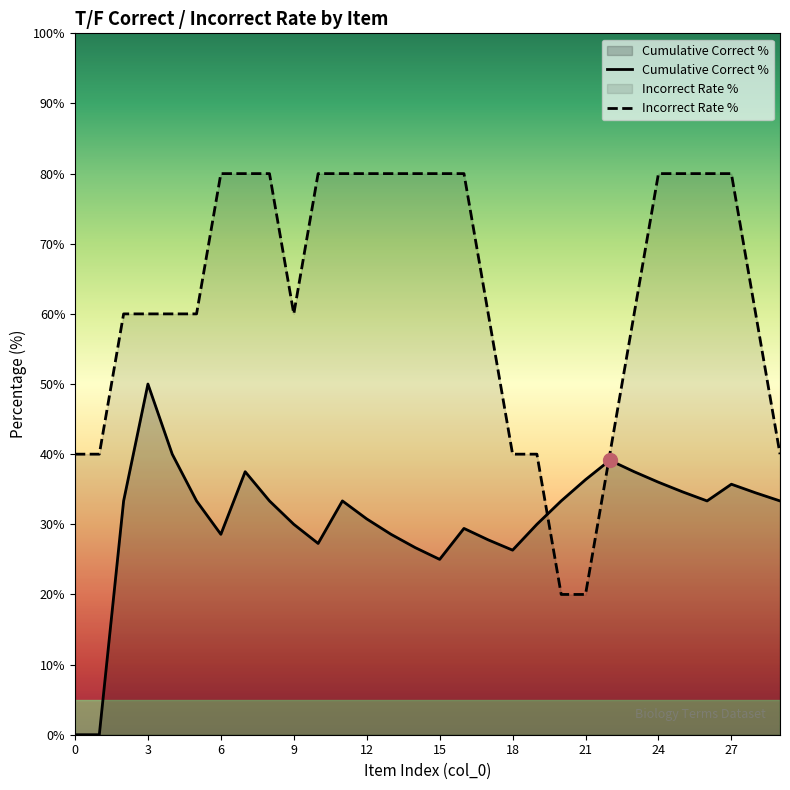

Which series has the largest range (max minus min)?

Incorrect Rate %